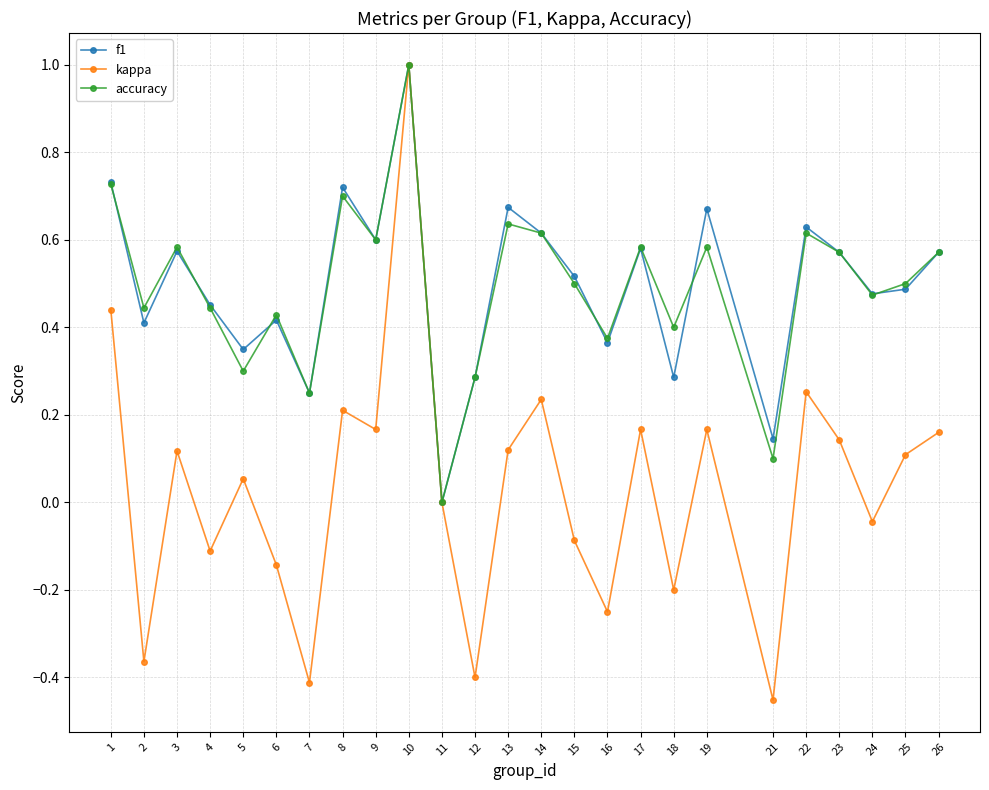

What is the greatest value displayed?

1.0